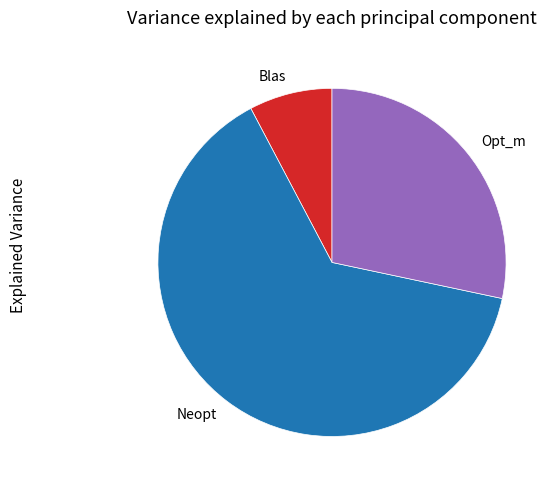

How many segments does this pie chart have?

3